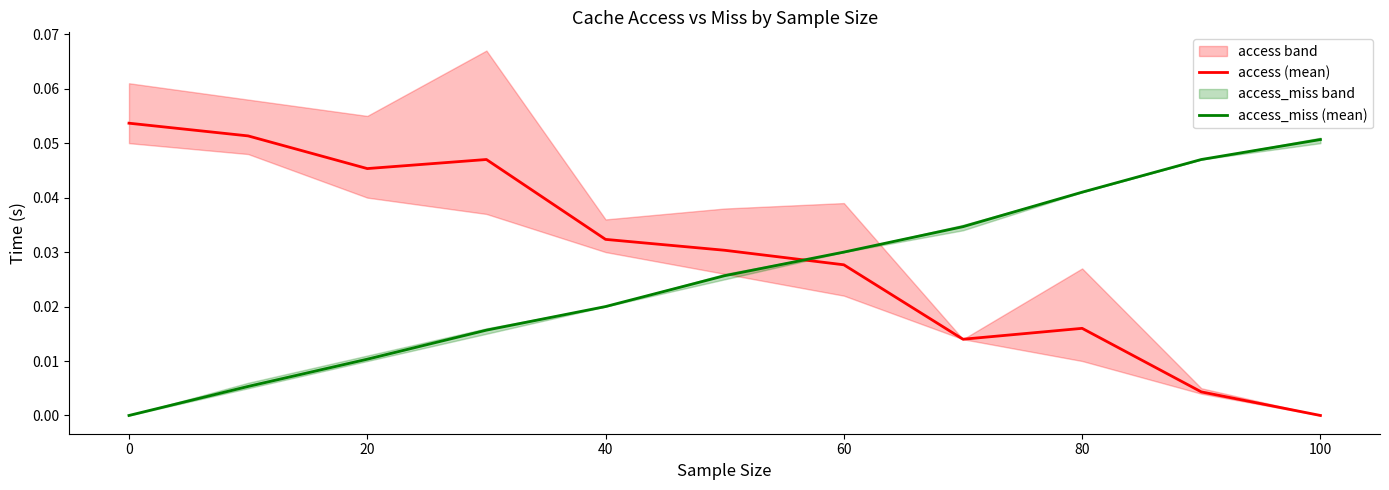

How many intersections are there between access (mean) and access_miss (mean)?

1